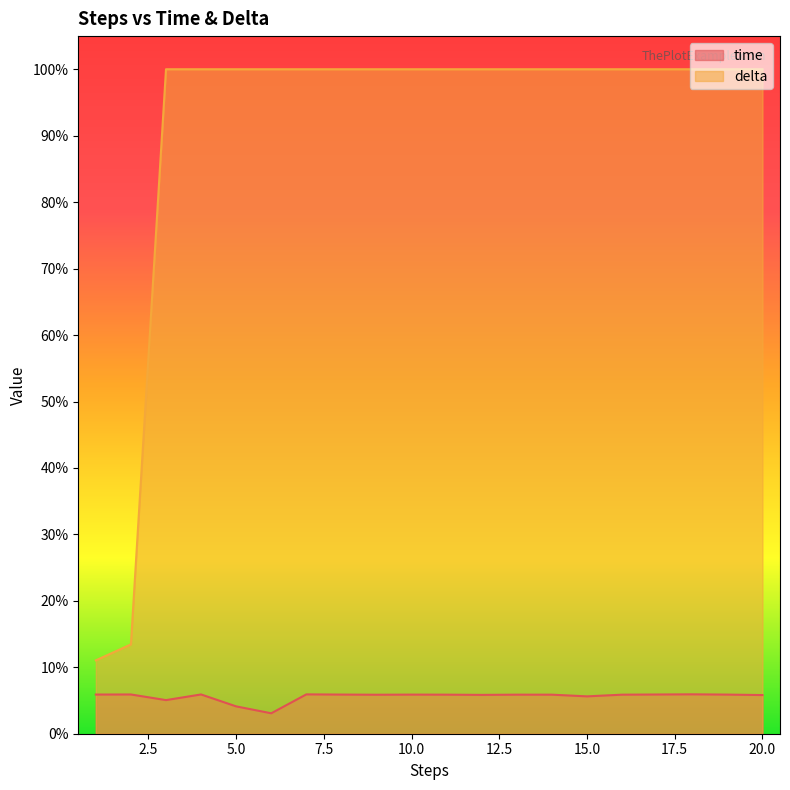

What are all the series names shown in the legend?

time, delta